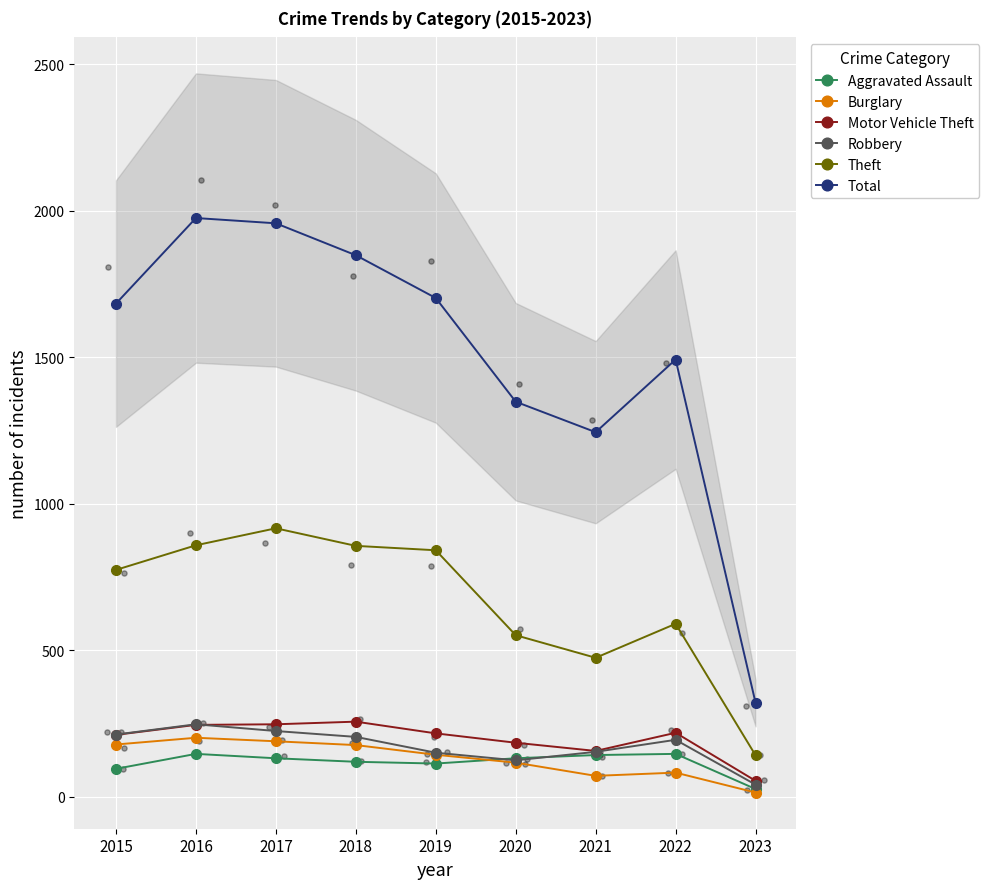

What are all the series names shown in the legend?

Aggravated Assault, Burglary, Motor Vehicle Theft, Robbery, Theft, Total